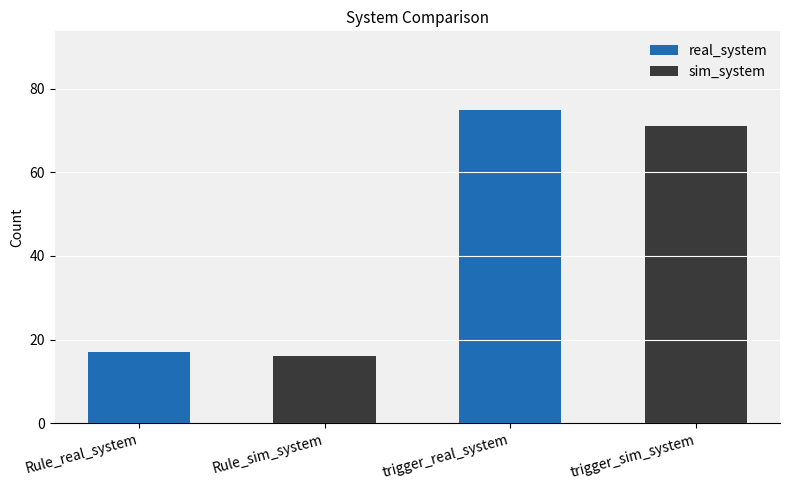

Are the bars horizontal?

No